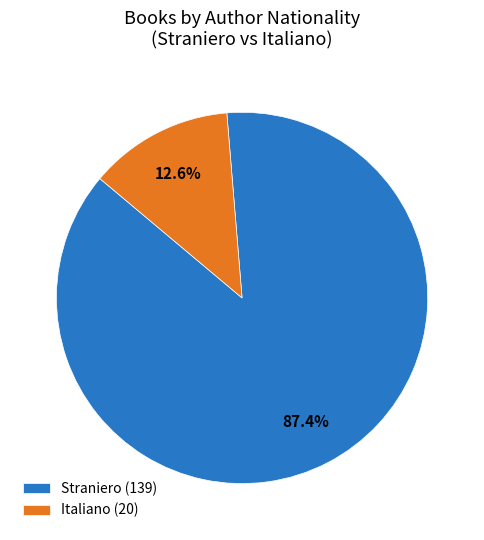

Does any single category account for the majority?

Yes